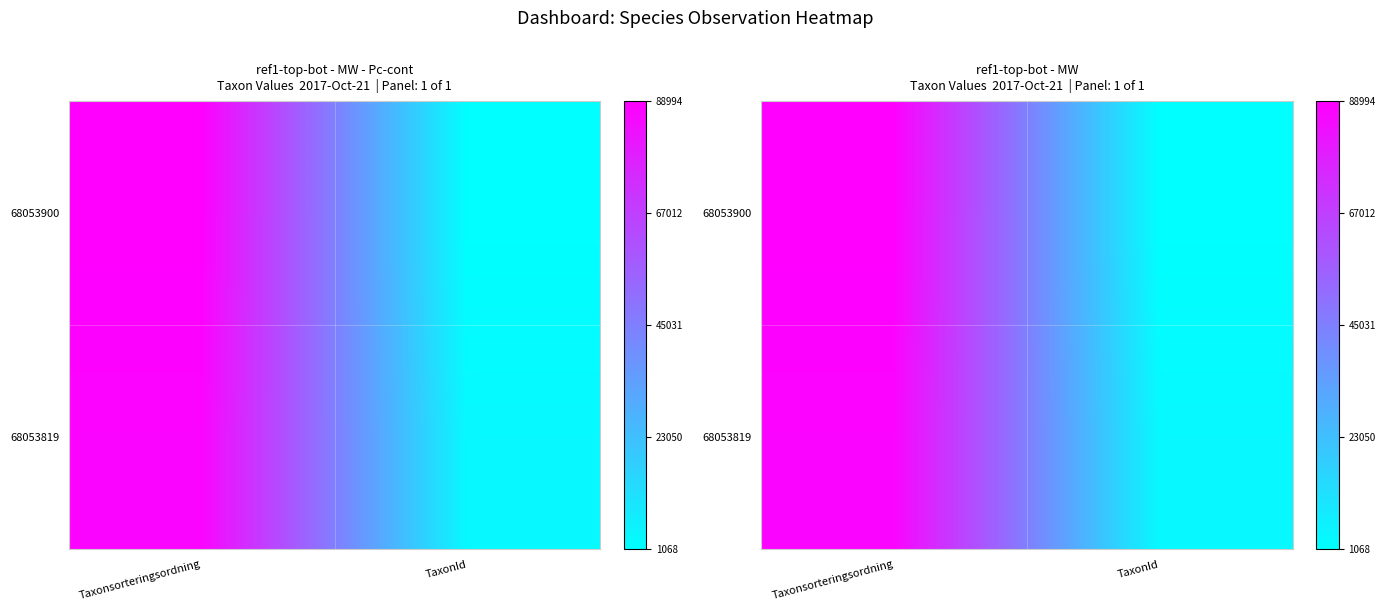

True or false: 68053819 has a value of 1058 at TaxonId.

False